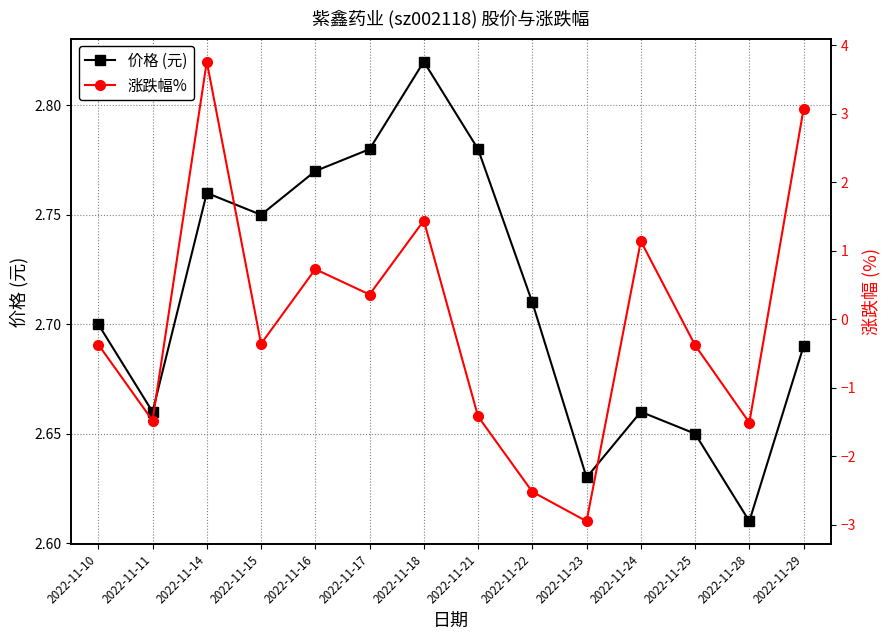

True or false: 涨跌幅% has more than 2 points higher than both neighbors.

True